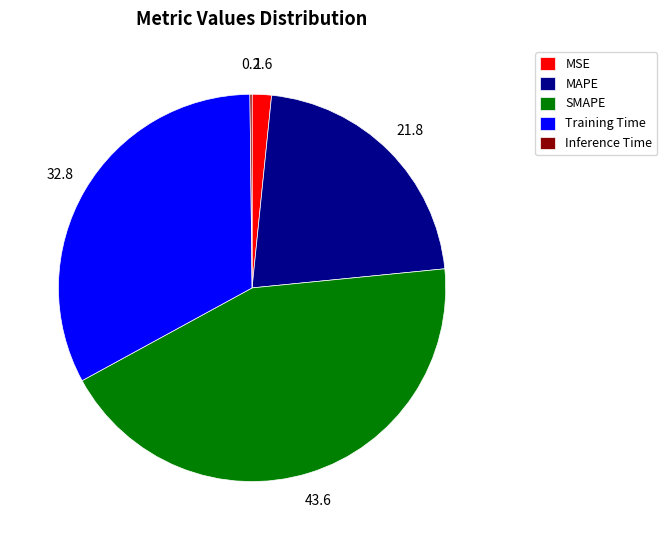

What is the largest slice in the pie chart?

SMAPE